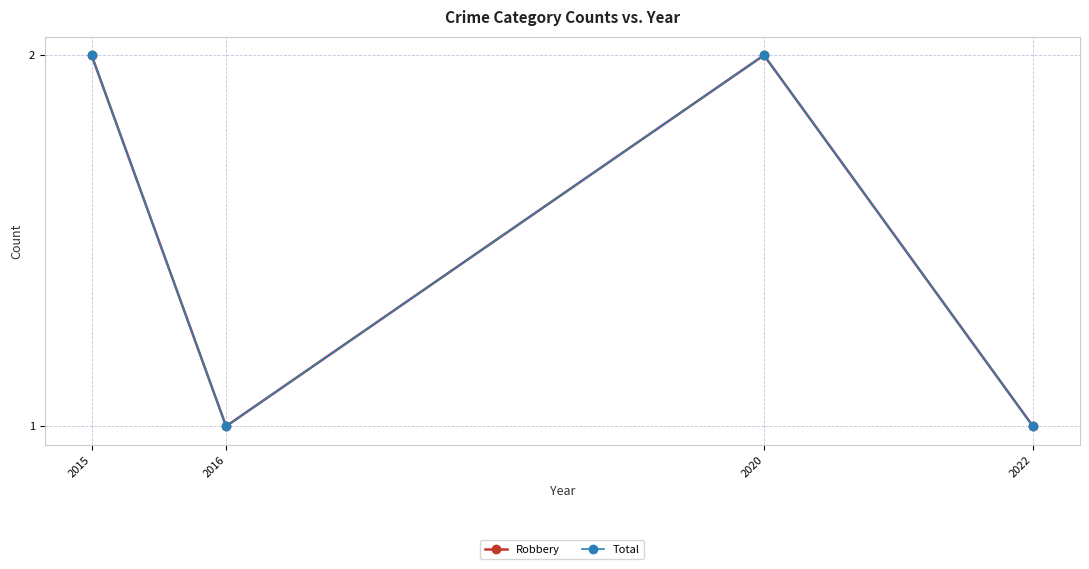

What is the approximate value of Robbery at 2015?

2